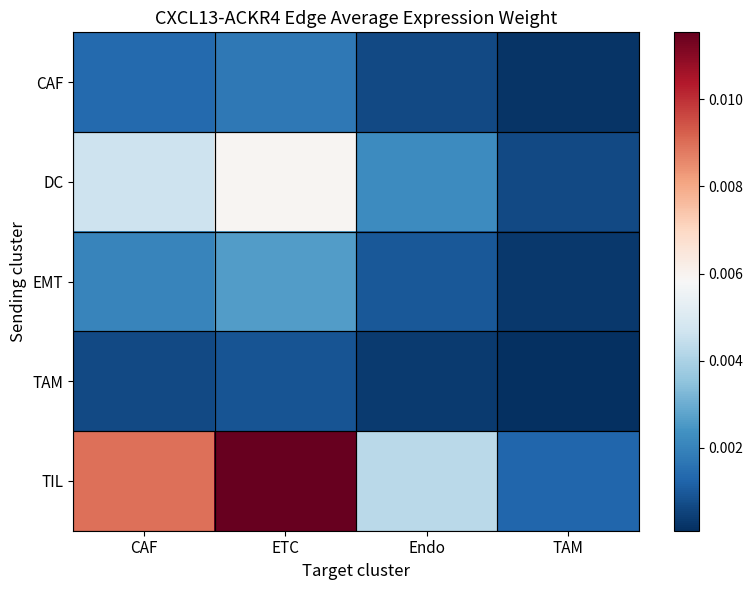

Which has a higher value, CAF or Endo?

CAF